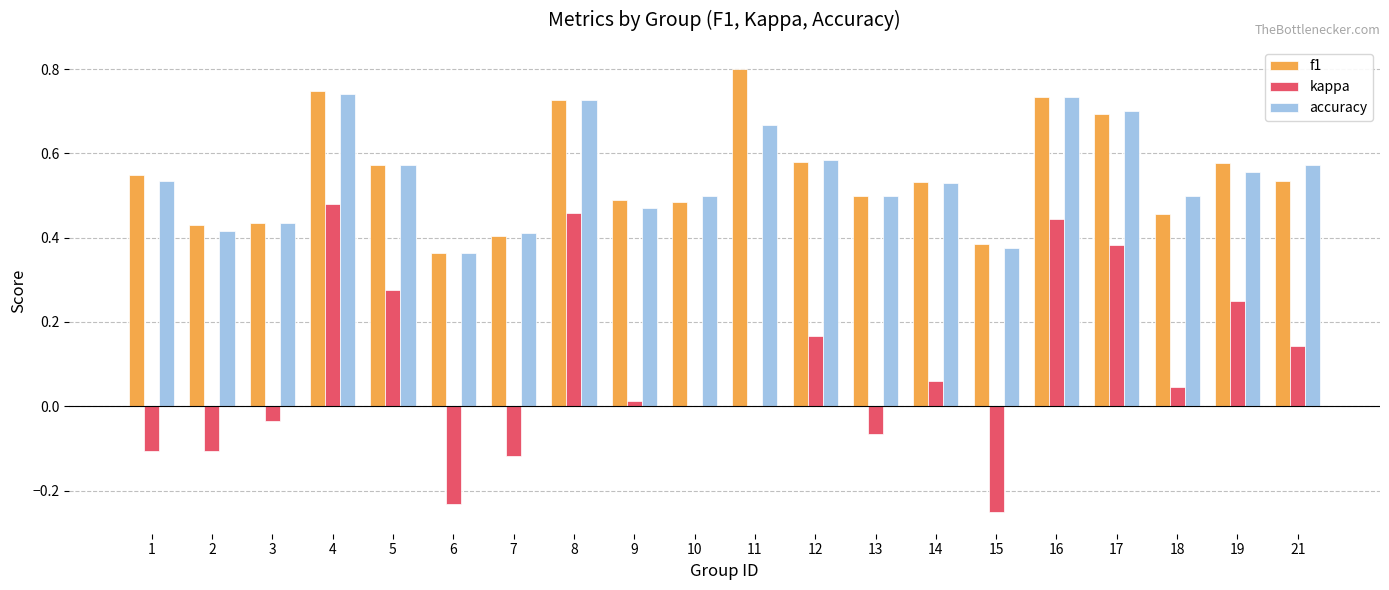

The accuracy series shows 0.1 at 9. True or false?

False